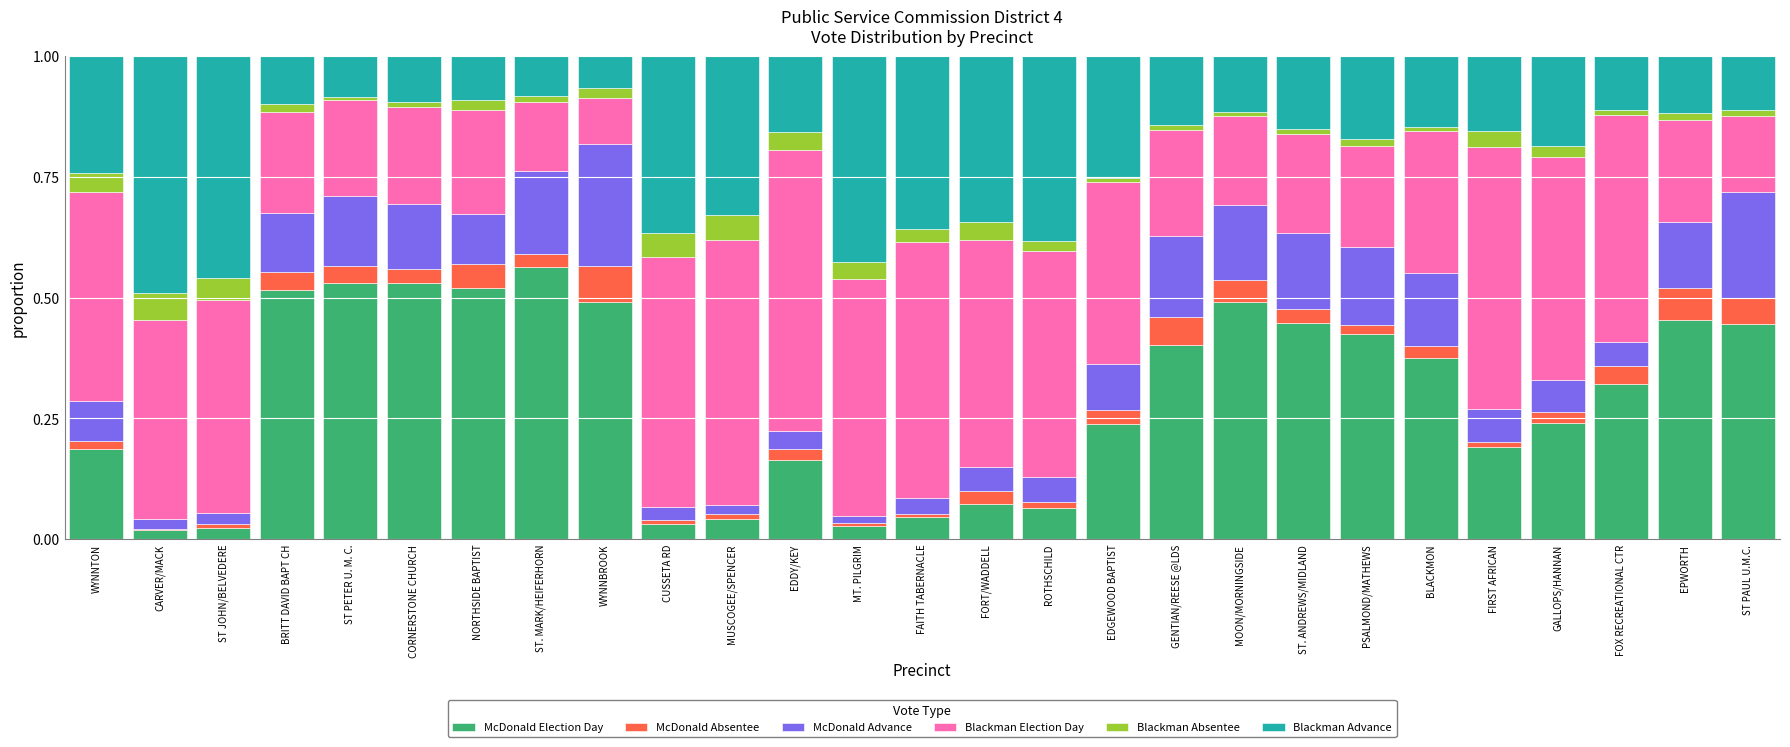

Which category has the highest value in the McDonald Election Day series?

ST. MARK/HEIFERHORN